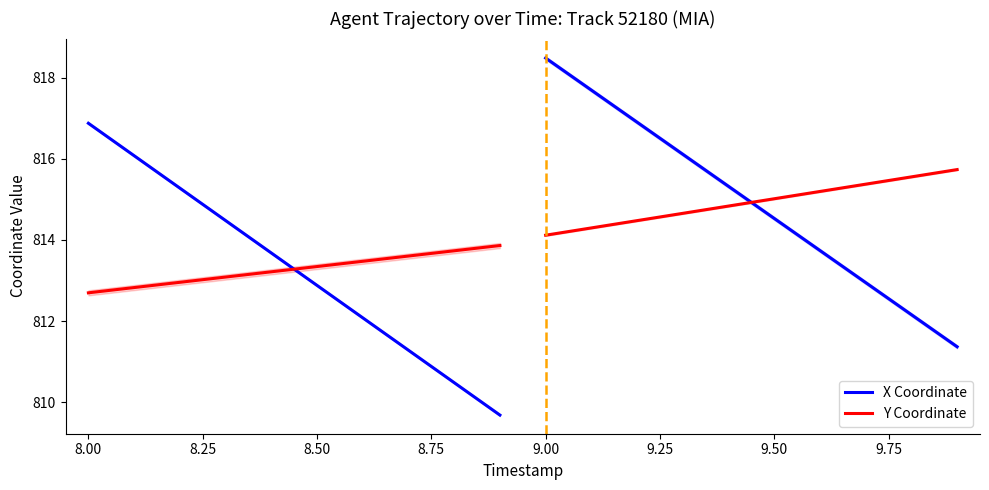

True or false: X Coordinate has a value of 515.1 at 9.50.

False